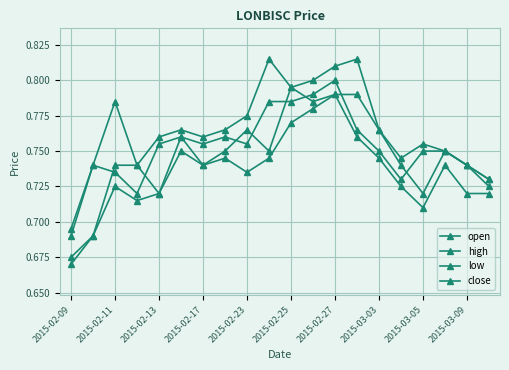

What is the difference between the maximum and second lowest values in the open series?

0.1